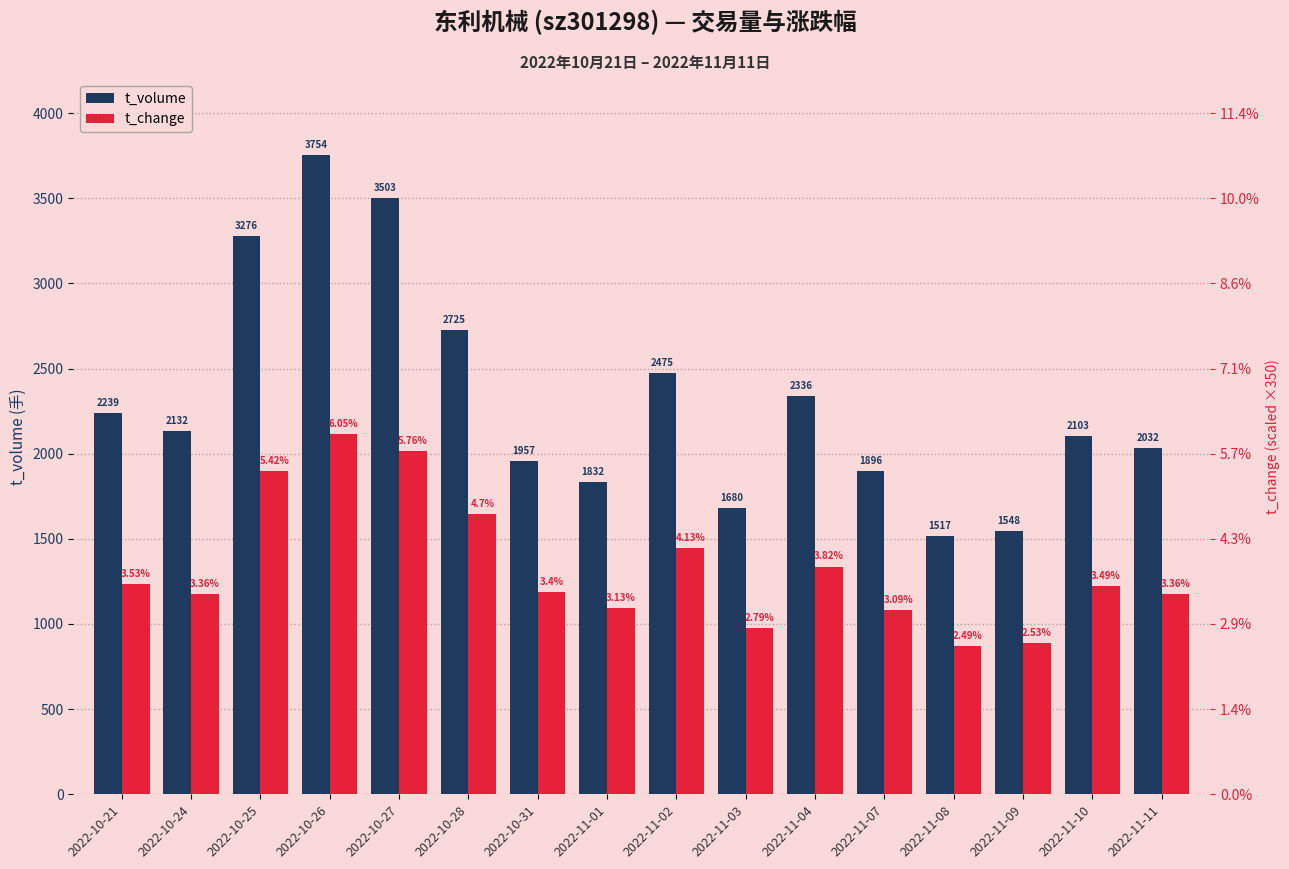

What position from the left is 2022-10-31?

7